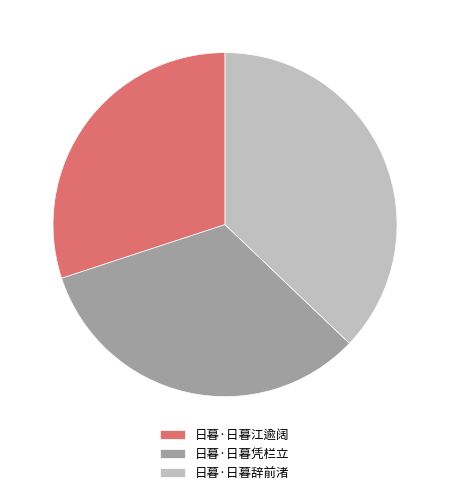

Does any single category account for the majority?

No